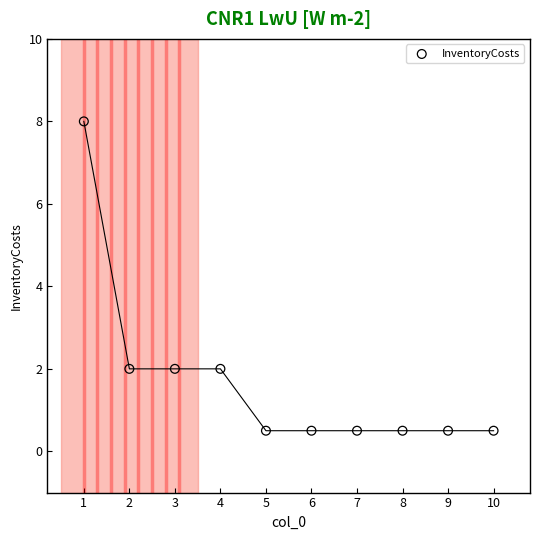

What is the average Y value?

1.7